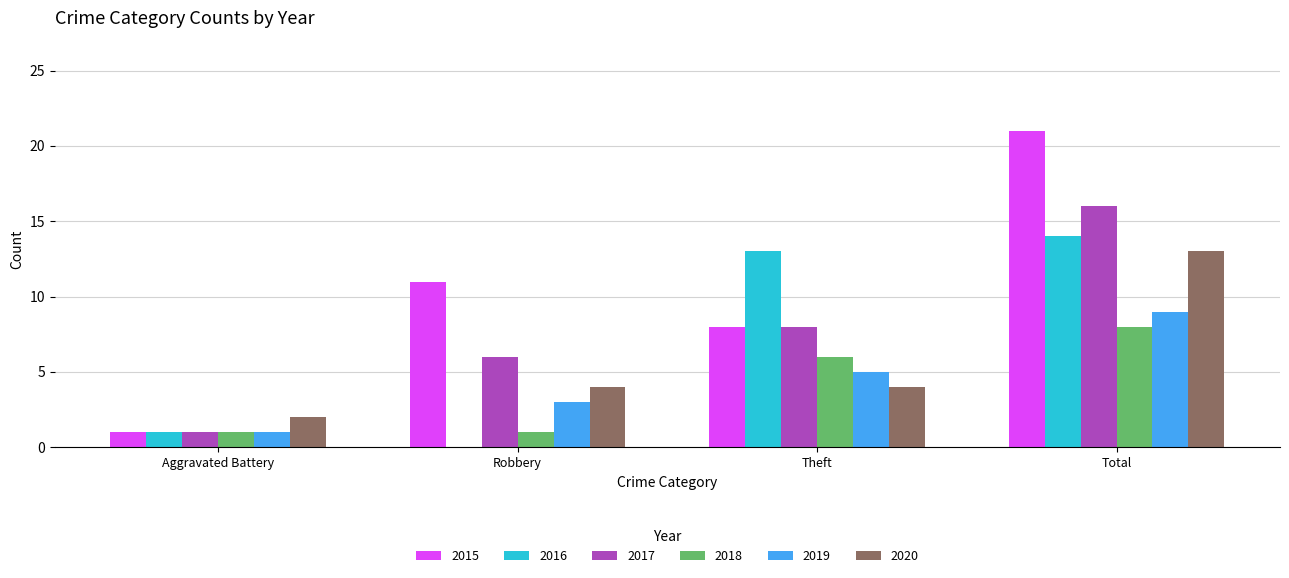

Which series changed the most between Theft and Total?

2015